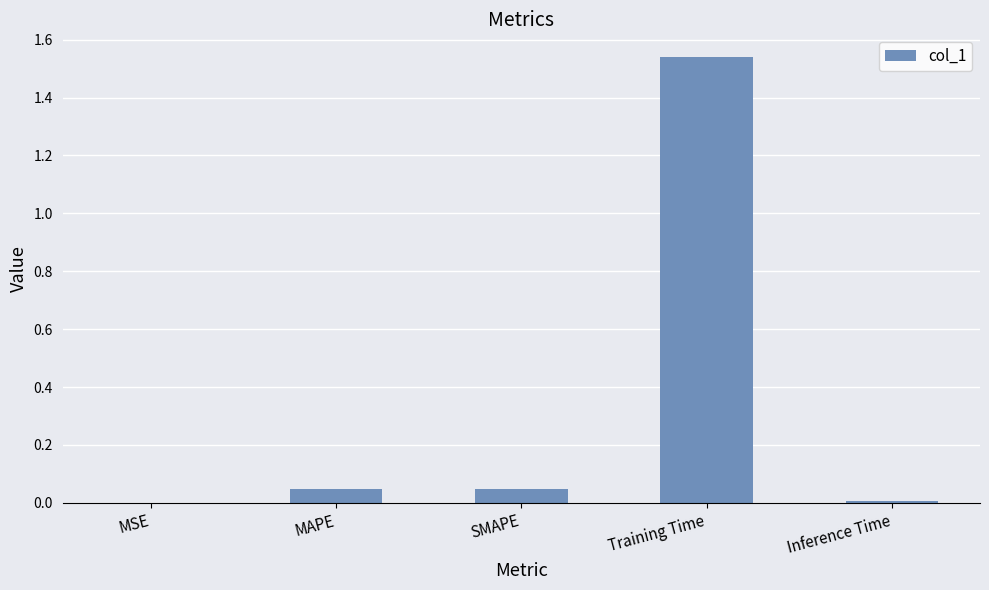

At which category does the chart reach its peak across all series?

Training Time